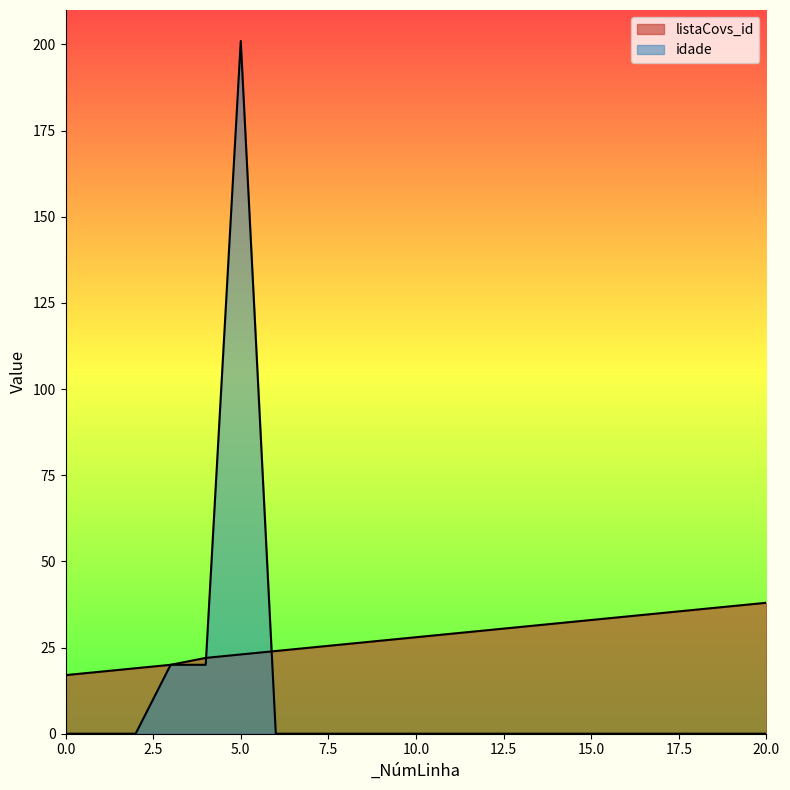

What is the total value across all series at 0?

17